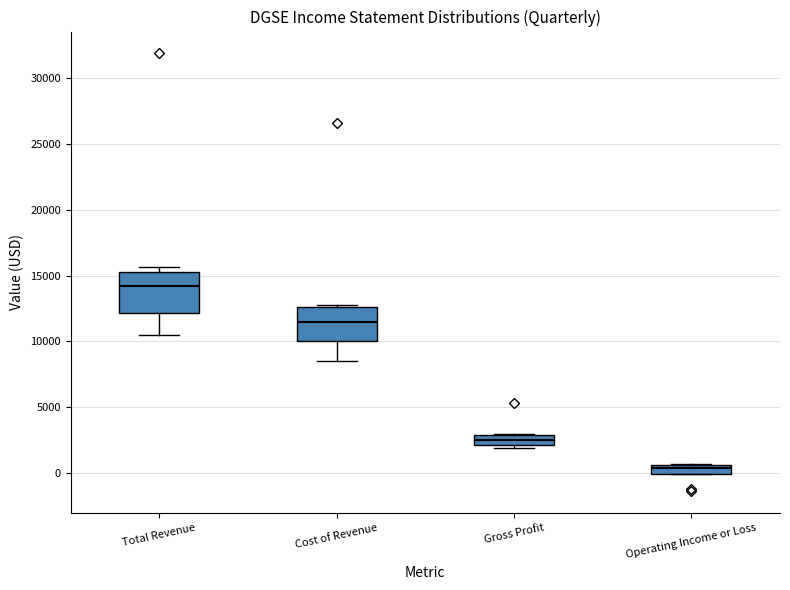

Which box's median line is the highest?

Total Revenue